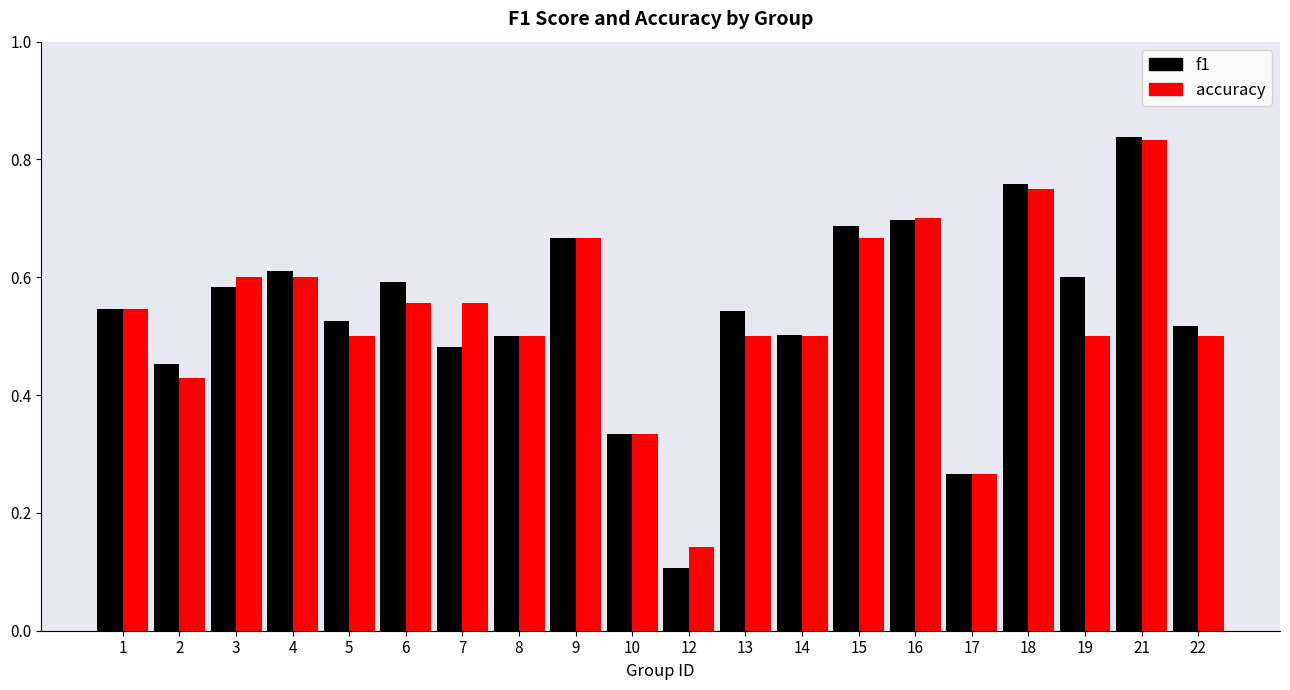

Which category has the highest value in the accuracy series?

21